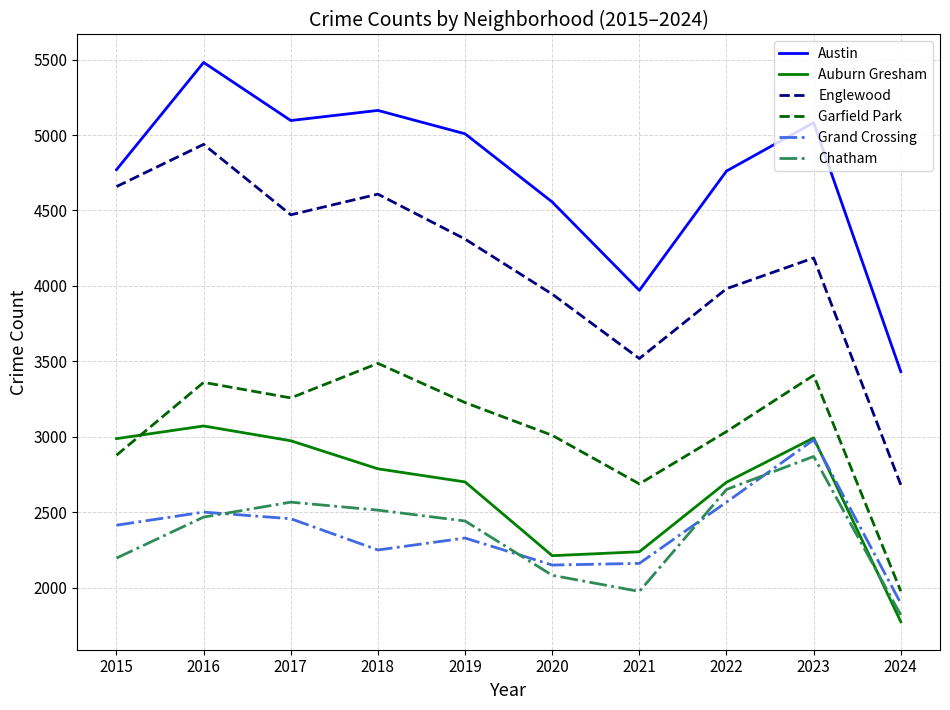

The value of Englewood at 2016 is 4938. True or false?

True